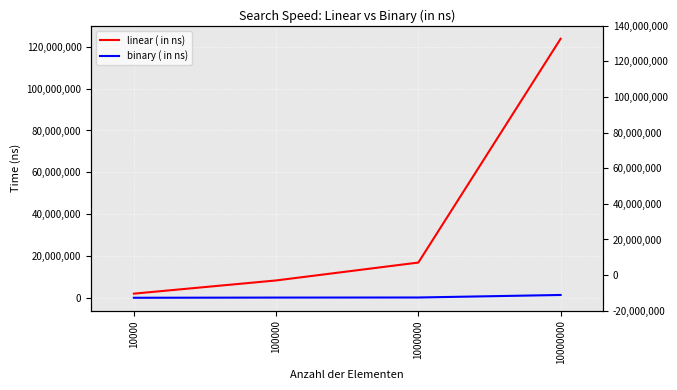

Reading left to right, list all the values displayed in this chart.

linear ( in ns): 2197905	8494865	17028003	123726759
binary ( in ns): 232991	326369	364571	1569124